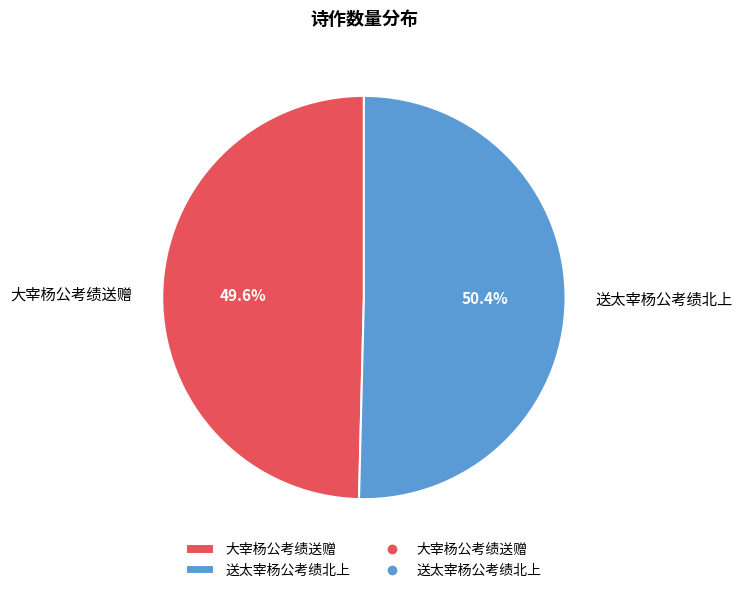

Which slice is the largest?

送太宰杨公考绩北上